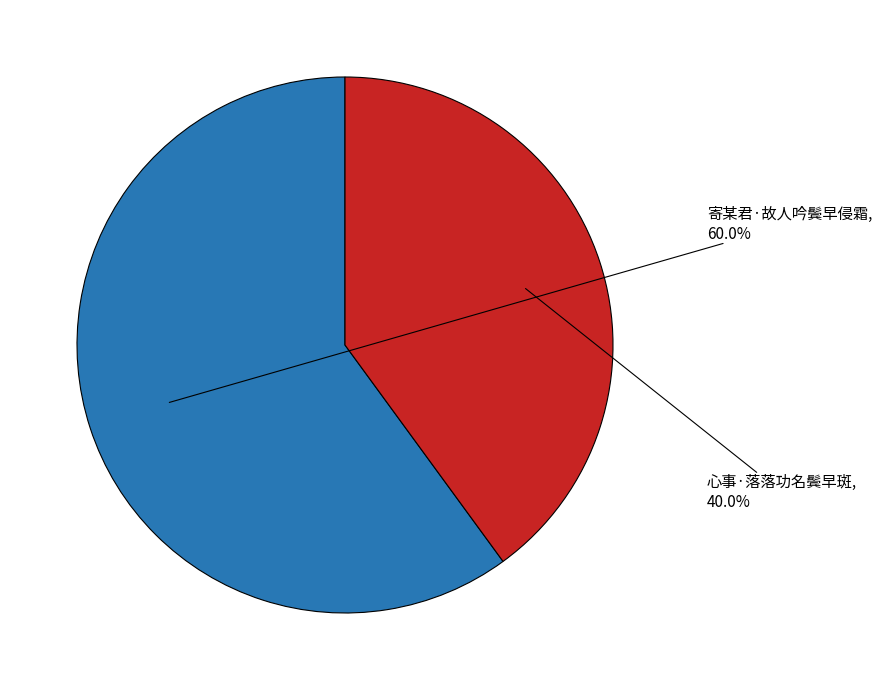

What percentage do 寄某君·故人吟鬓早侵霜 and 心事·落落功名鬓早斑 together represent?

100.0%